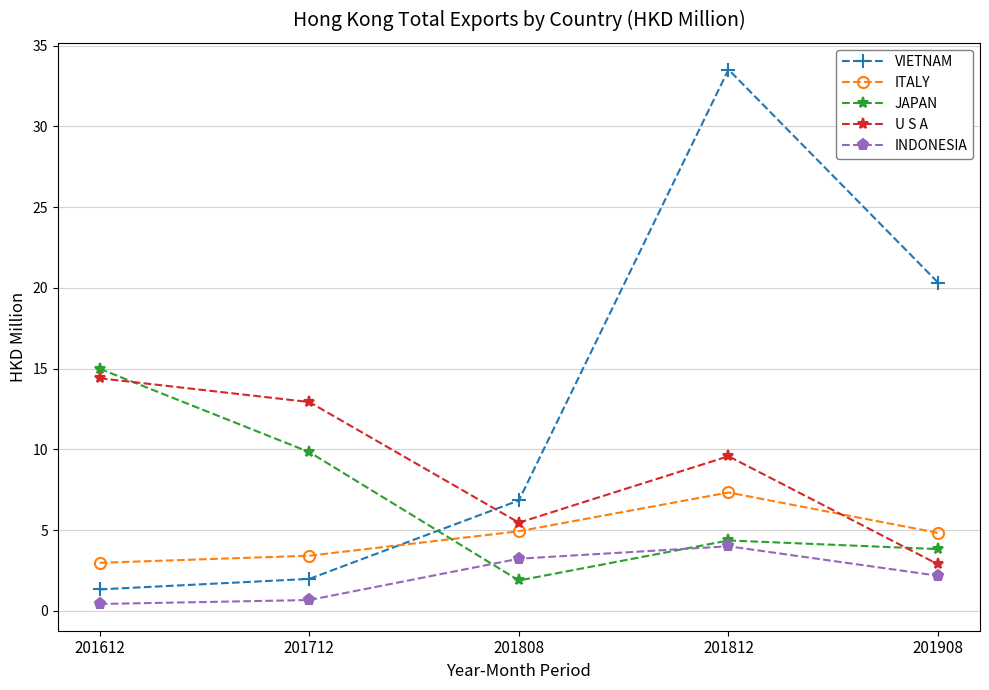

Is it true that INDONESIA equals 0.4 at 201612?

True